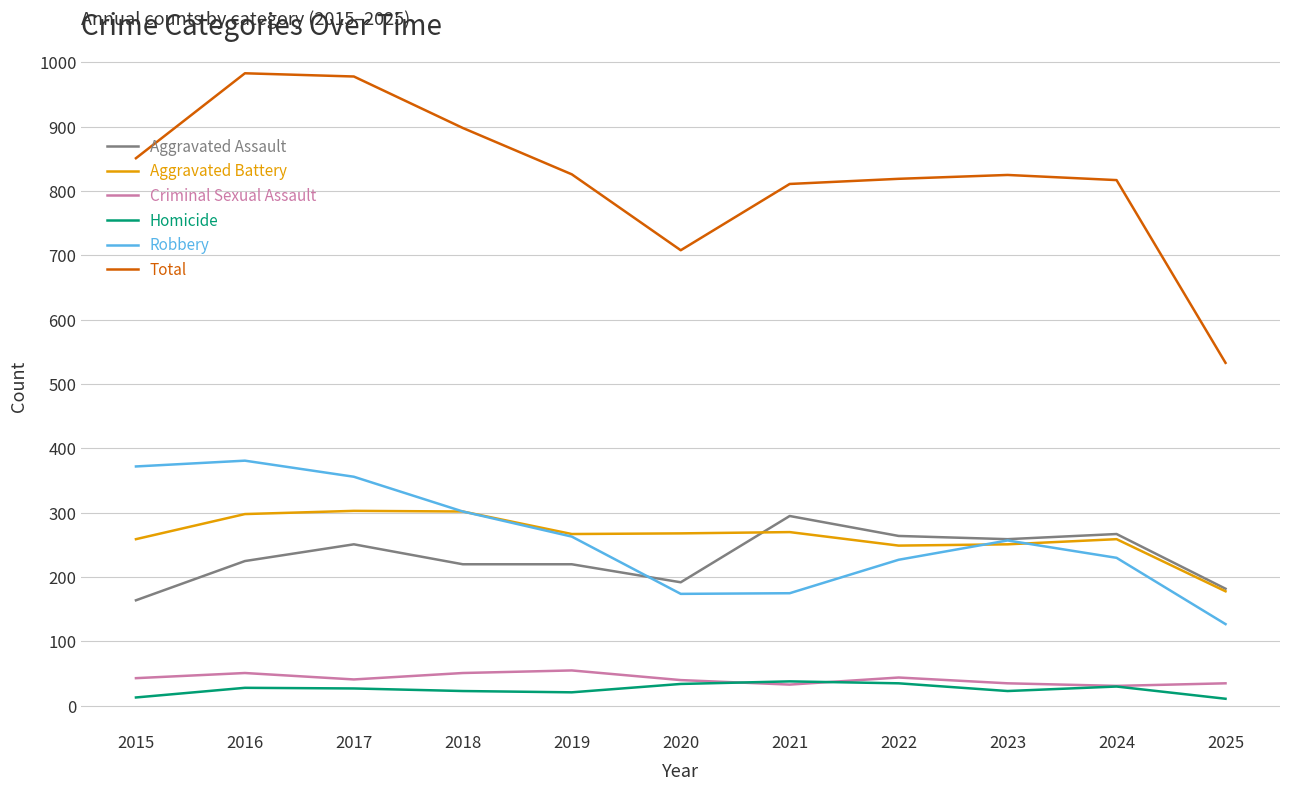

True or false: Total and Criminal Sexual Assault cross at least once.

False